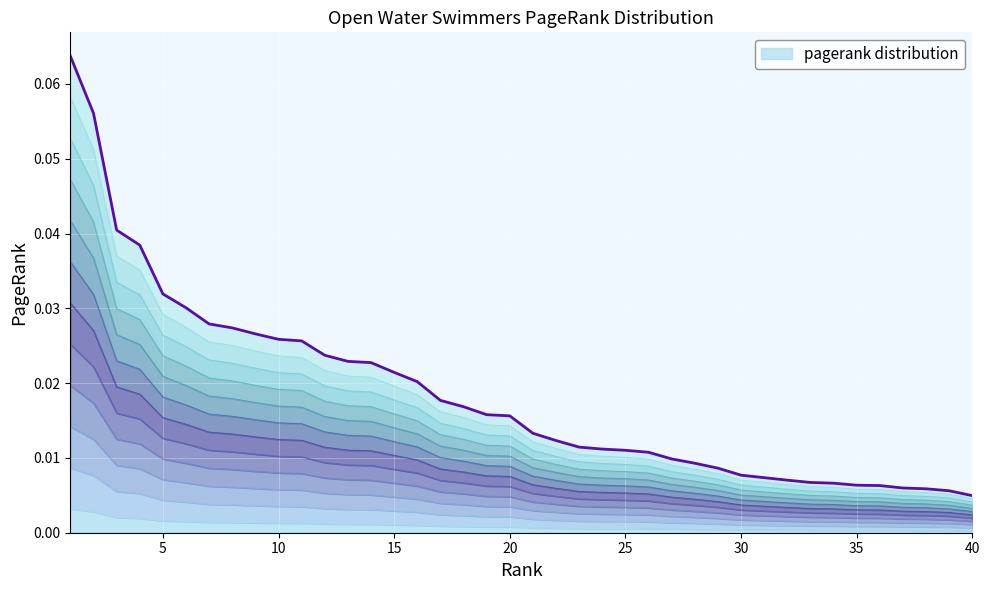

How many lines are shown in the chart?

1